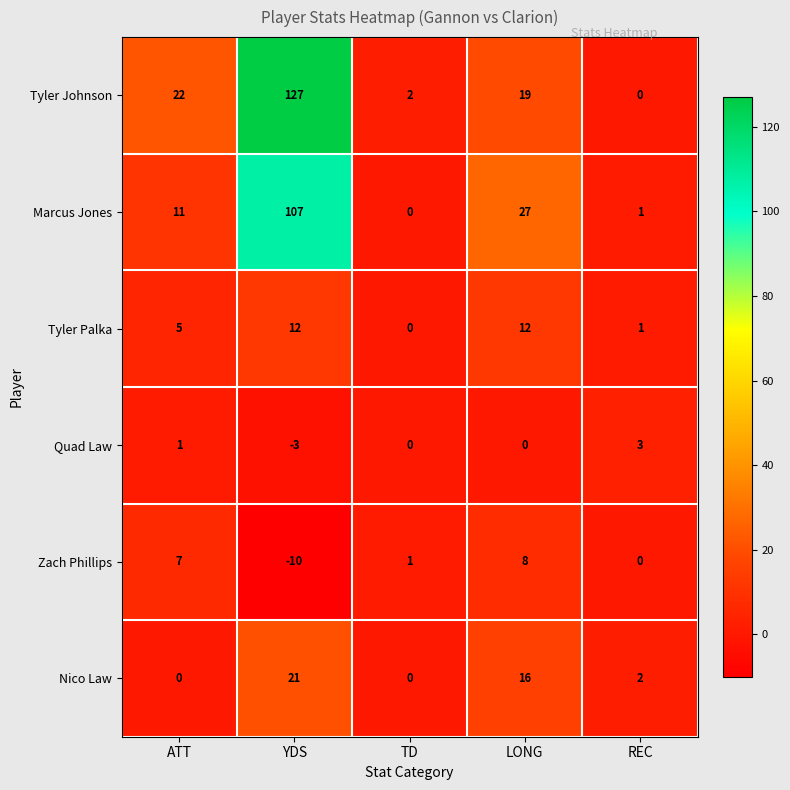

What is the spread (max minus min) of values at YDS?

137